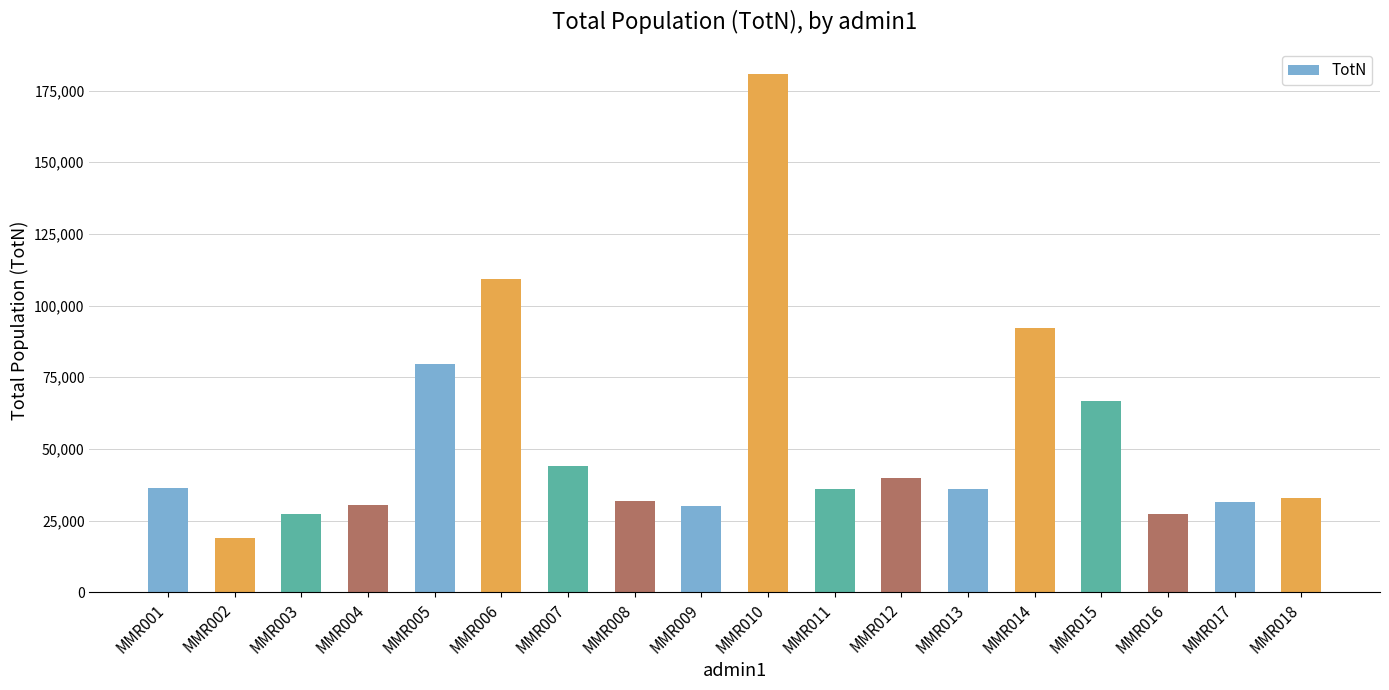

What is the average value?

52811.7